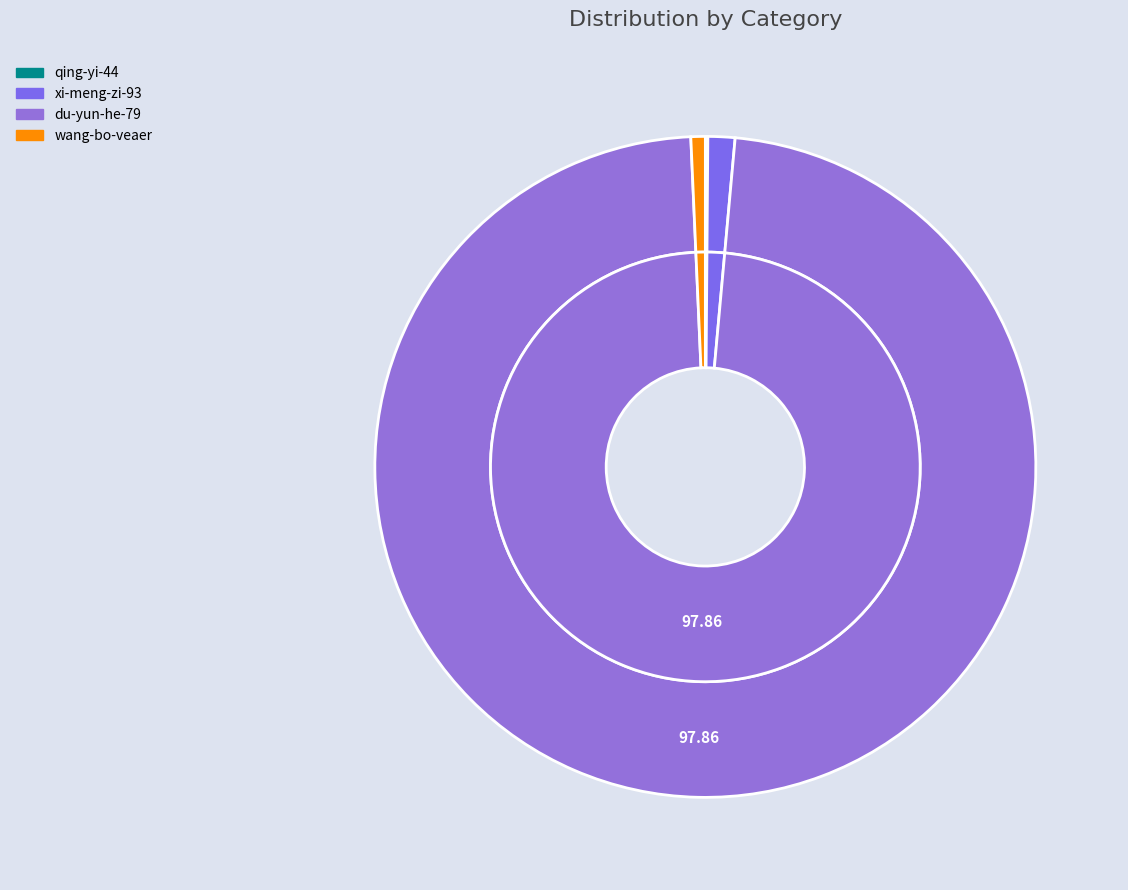

To the nearest percent, what portion does xi-meng-zi-93 represent?

1%